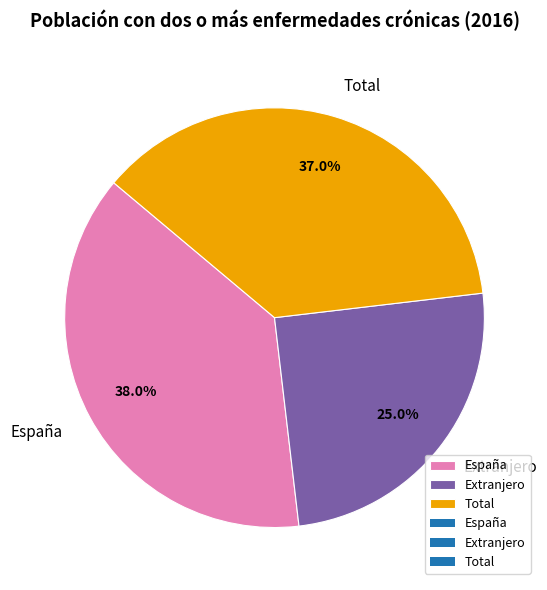

How many segments does this pie chart have?

3